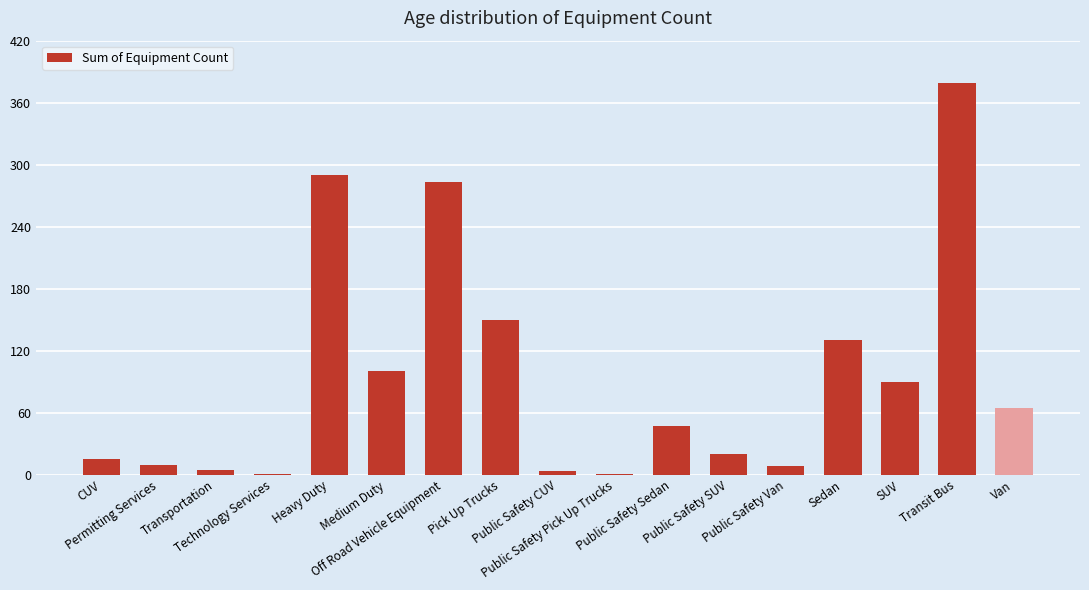

What is the sum of all values?

1597